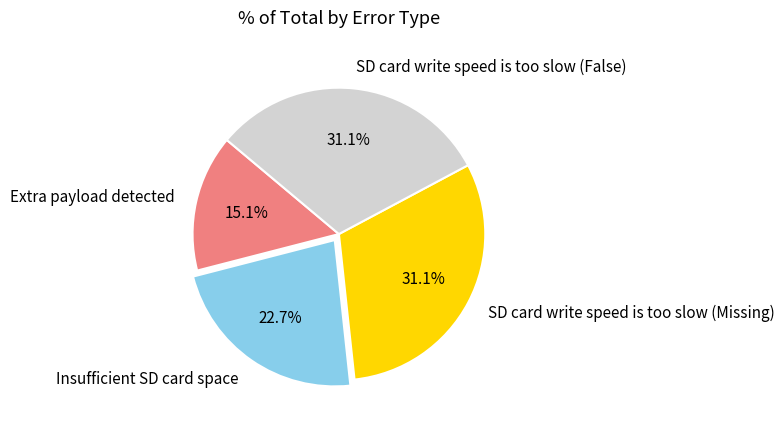

Is there any slice that represents more than half of the pie?

No